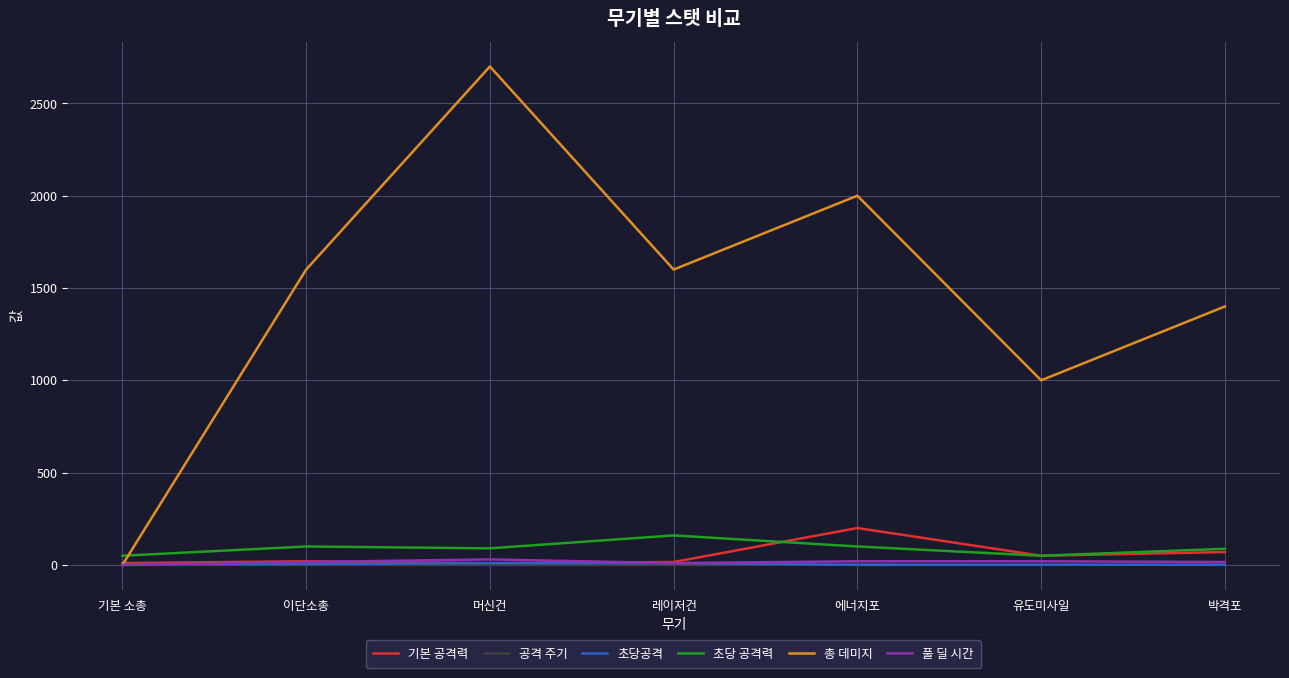

True or false: 총 데미지 has a value of 2777.0 at 이단소총.

False